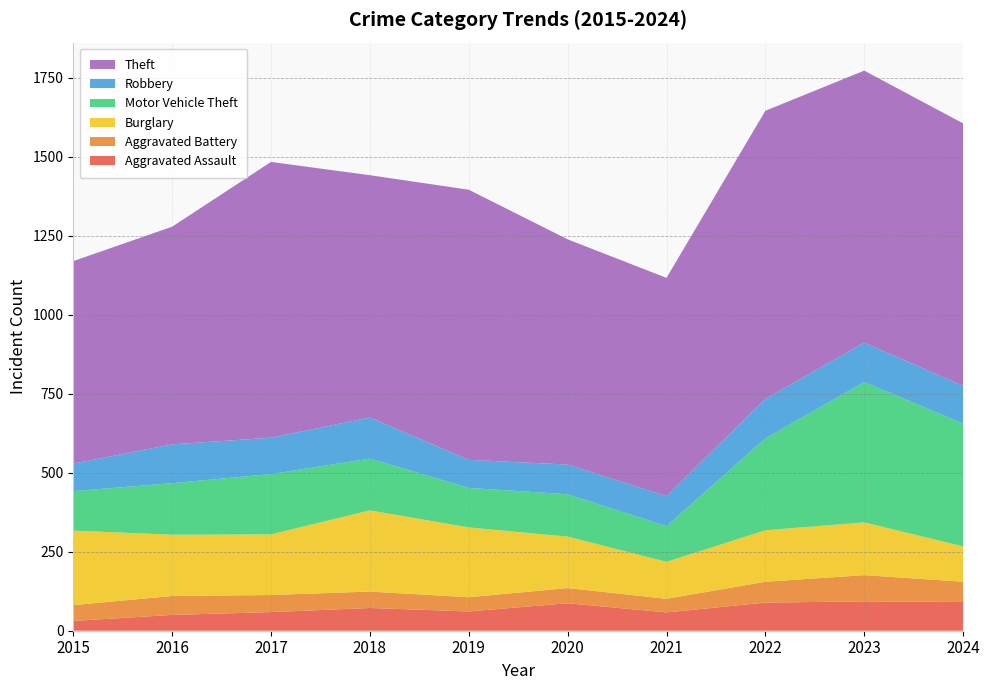

Reading left to right, extract all data points from this chart.

Aggravated Assault: 31	50	59	72	61	87	58	89	93	91
Aggravated Battery: 50	60	54	52	45	48	43	66	83	64
Burglary: 236	194	192	257	221	163	117	163	167	112
Motor Vehicle Theft: 125	163	191	164	125	134	113	291	444	389
Robbery: 87	123	115	130	89	94	95	125	125	119
Theft: 641	689	873	767	855	713	691	912	861	831